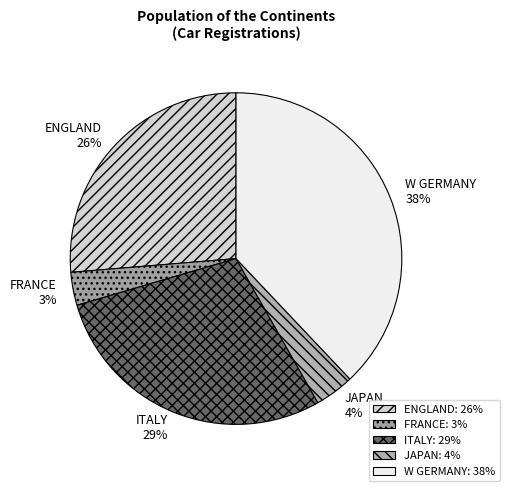

To the nearest percent, what is the difference between the ITALY and JAPAN slice percentages?

25%